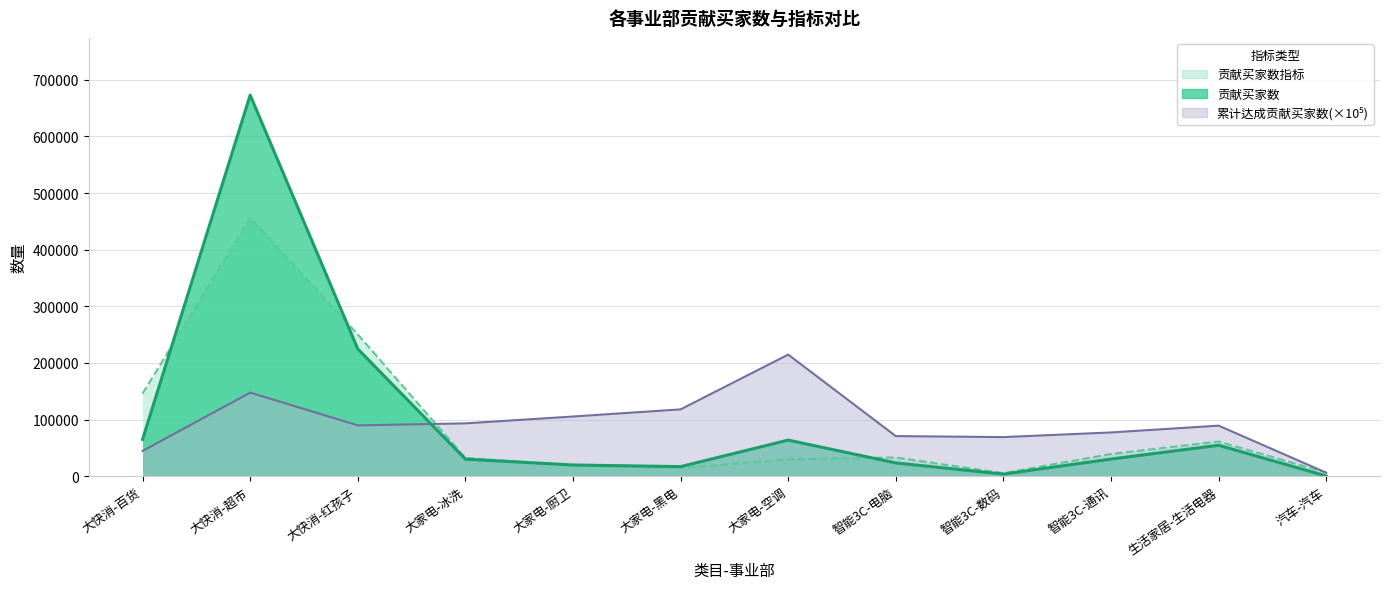

Which has a higher value, 大家电-空调 or 智能3C-数码?

大家电-空调